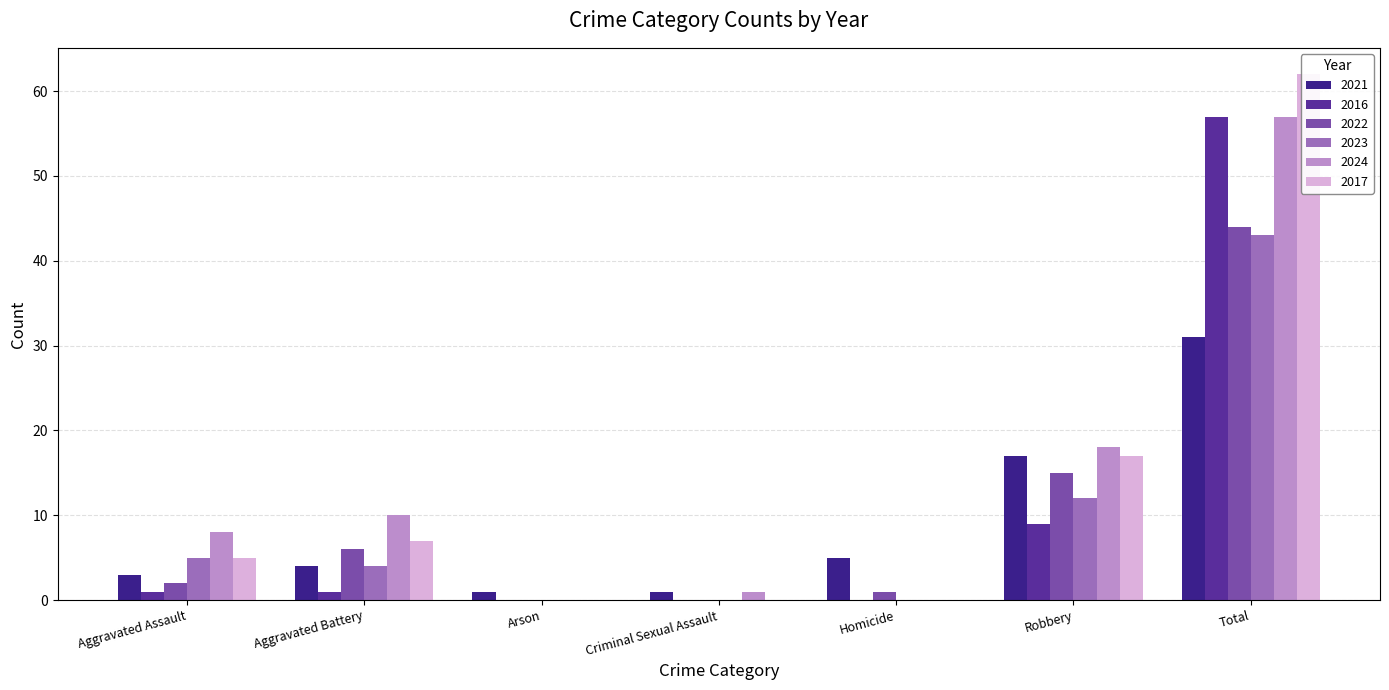

Which series changed the most between Aggravated Assault and Robbery?

2021